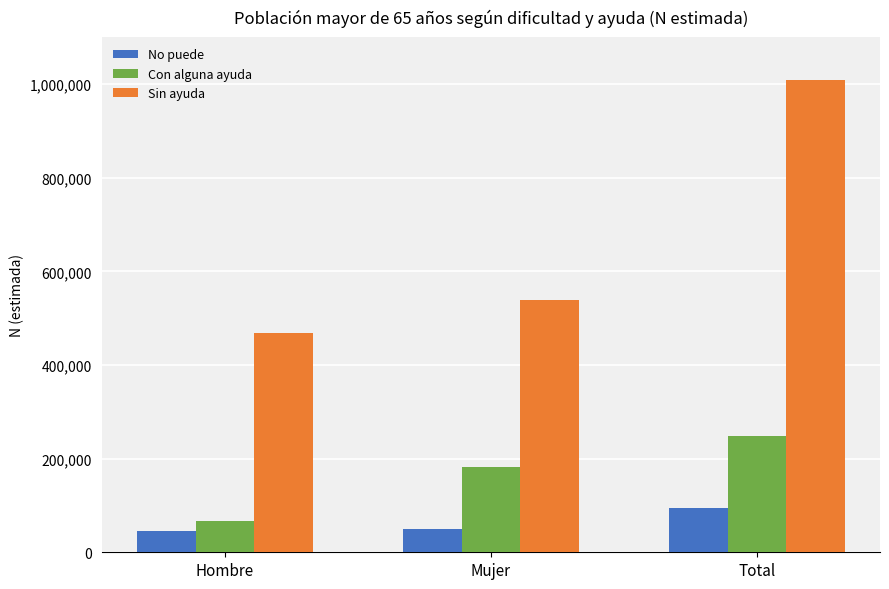

At which category is the sum across all series the highest?

Total